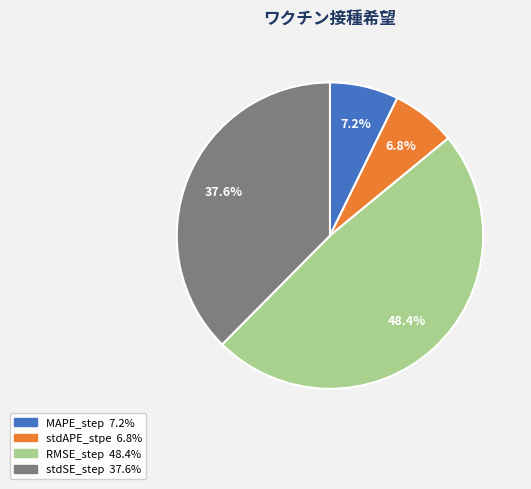

Is the sum of stdAPE_stpe and stdSE_step greater than half?

No